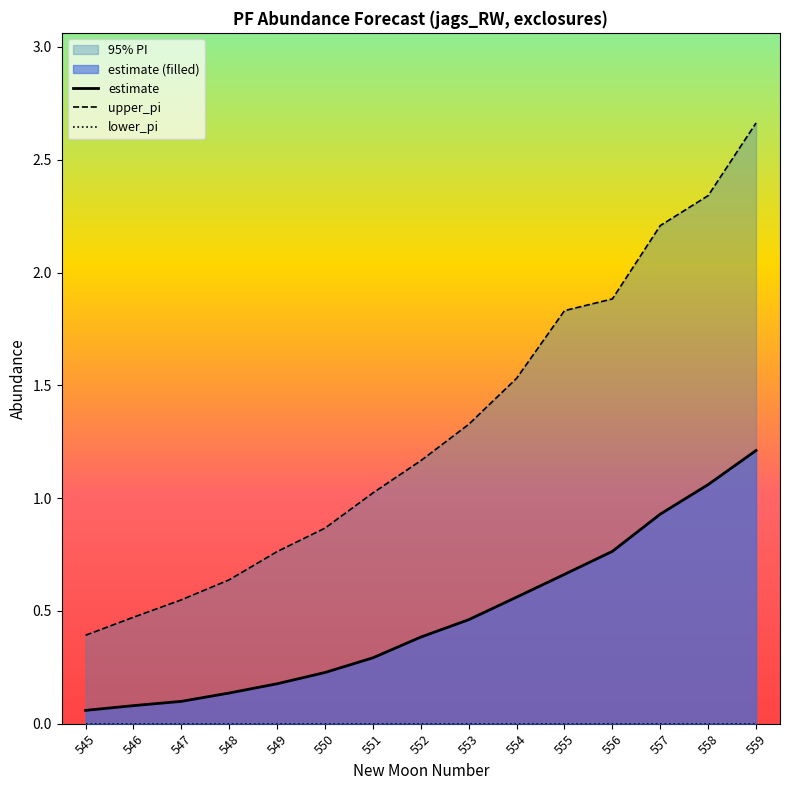

Rank the categories by estimate value from highest to lowest.

559, 558, 557, 556, 555, 554, 553, 552, 551, 550, 549, 548, 547, 546, 545